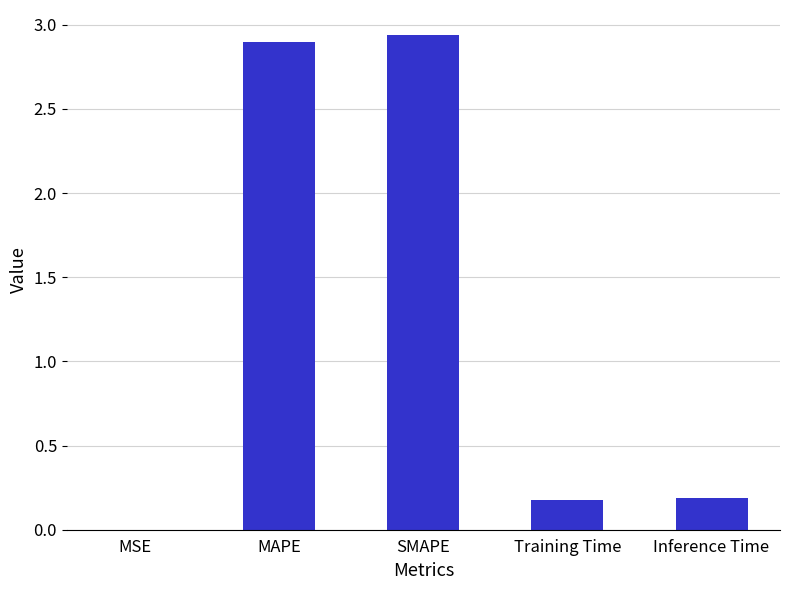

True or false: the data shows 0.3 at Inference Time.

False